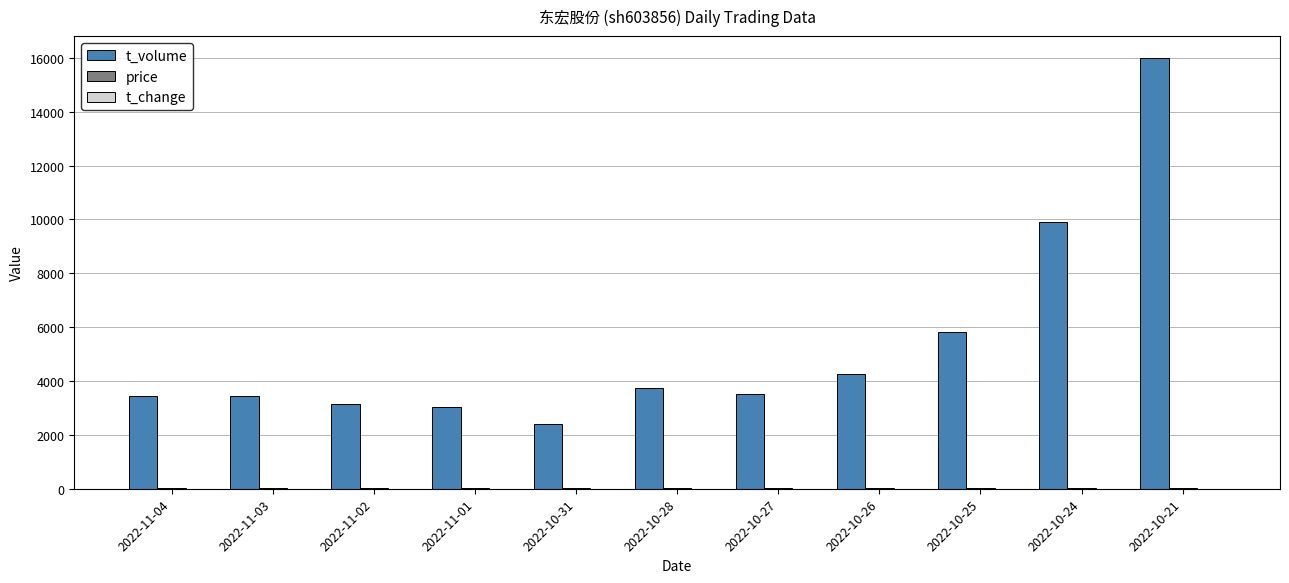

Which series changed the most between 2022-10-31 and 2022-10-28?

t_volume